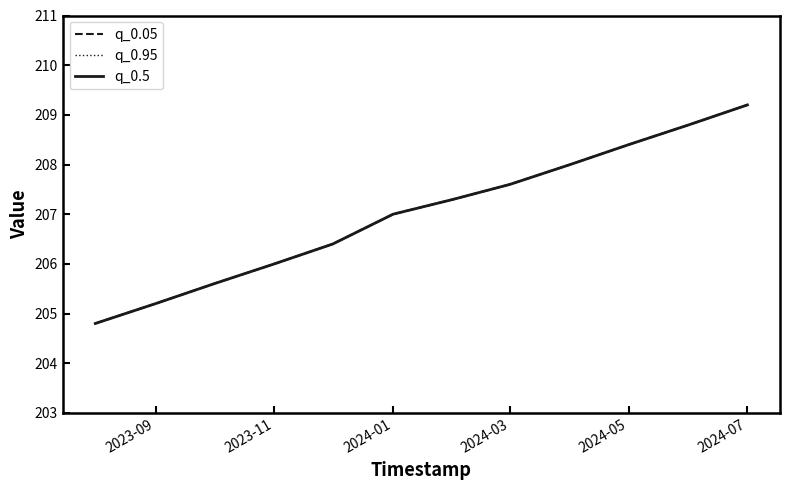

What is the label of the 10th point from the right?

2024-01